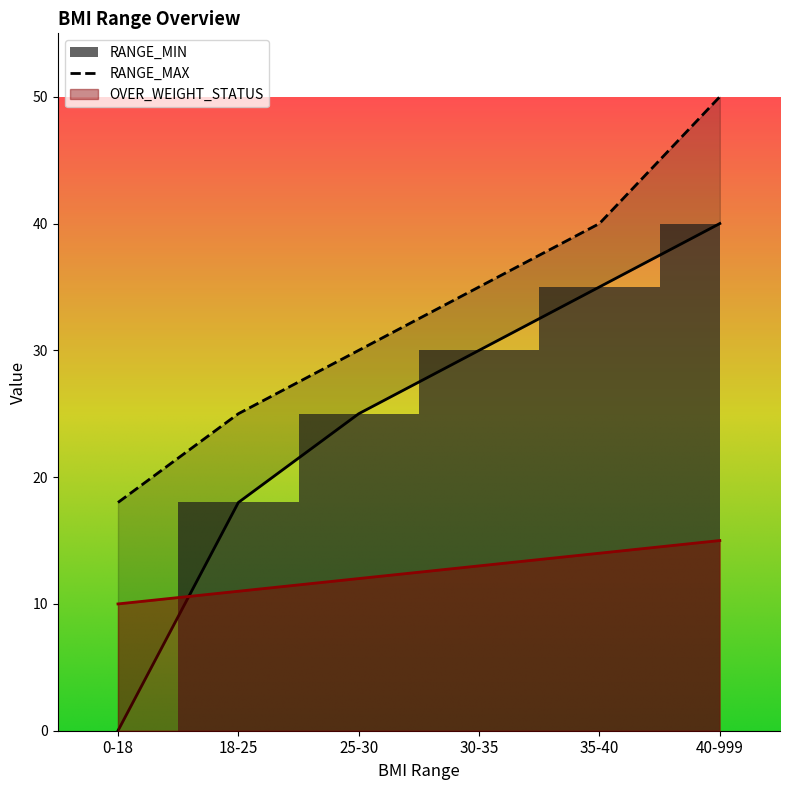

What is the difference between the maximum and minimum values in the OVER_WEIGHT_STATUS series?

5